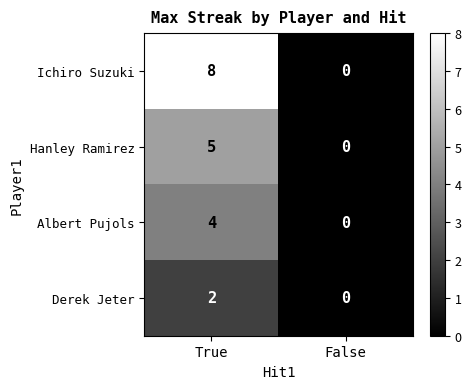

The Derek Jeter series shows 3 at True. True or false?

False